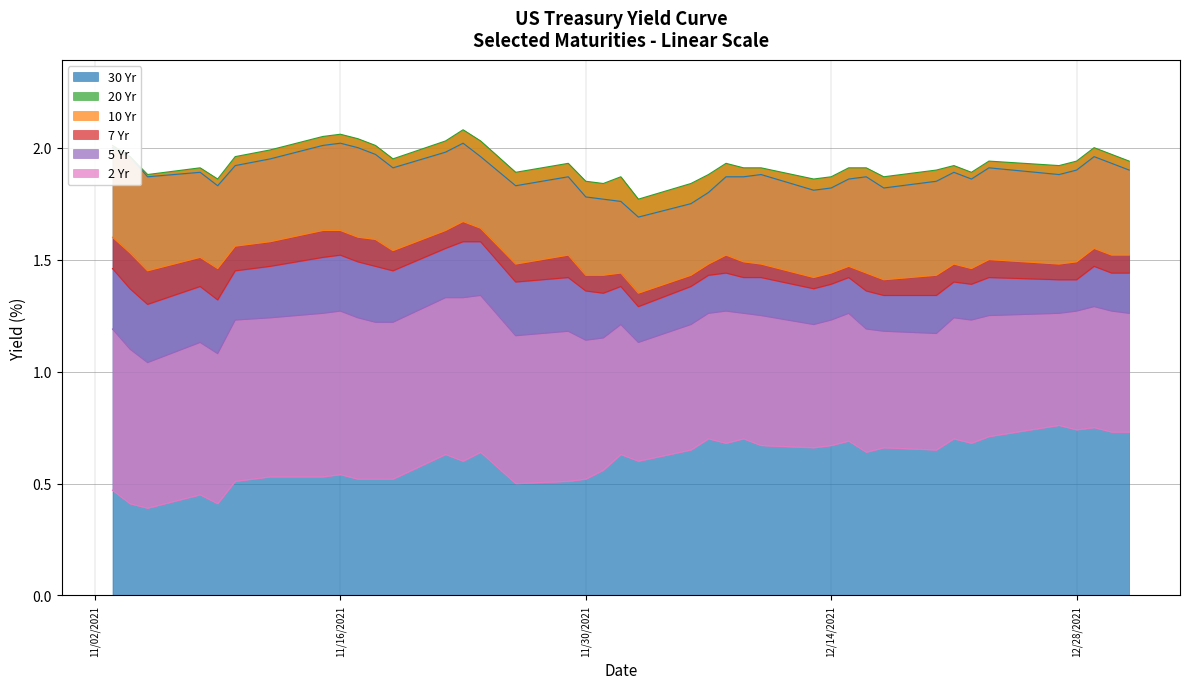

True or false: 2 Yr and 20 Yr cross at least once.

False